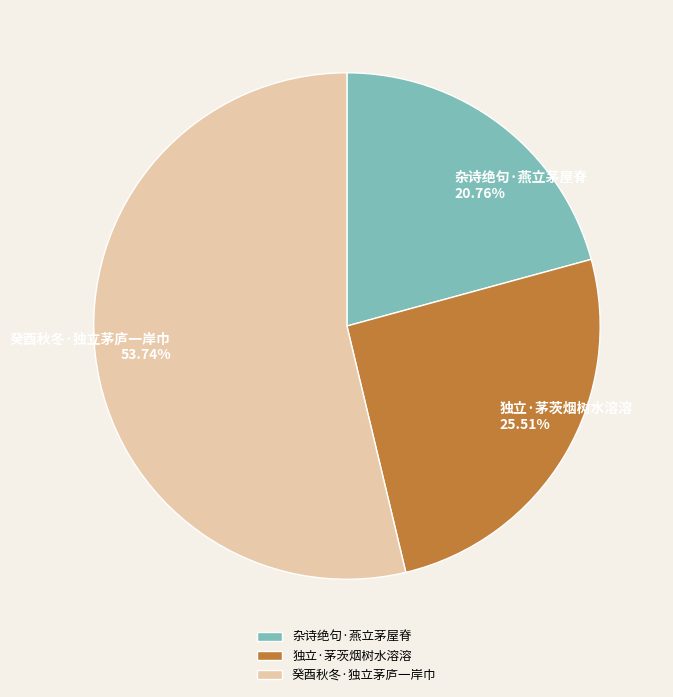

Which slice is the largest?

癸酉秋冬·独立茅庐一岸巾